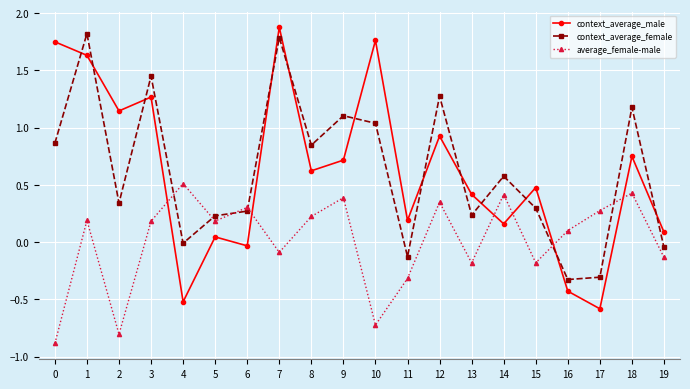

At 6, list the series in order from smallest to largest.

context_average_male, context_average_female, average_female-male